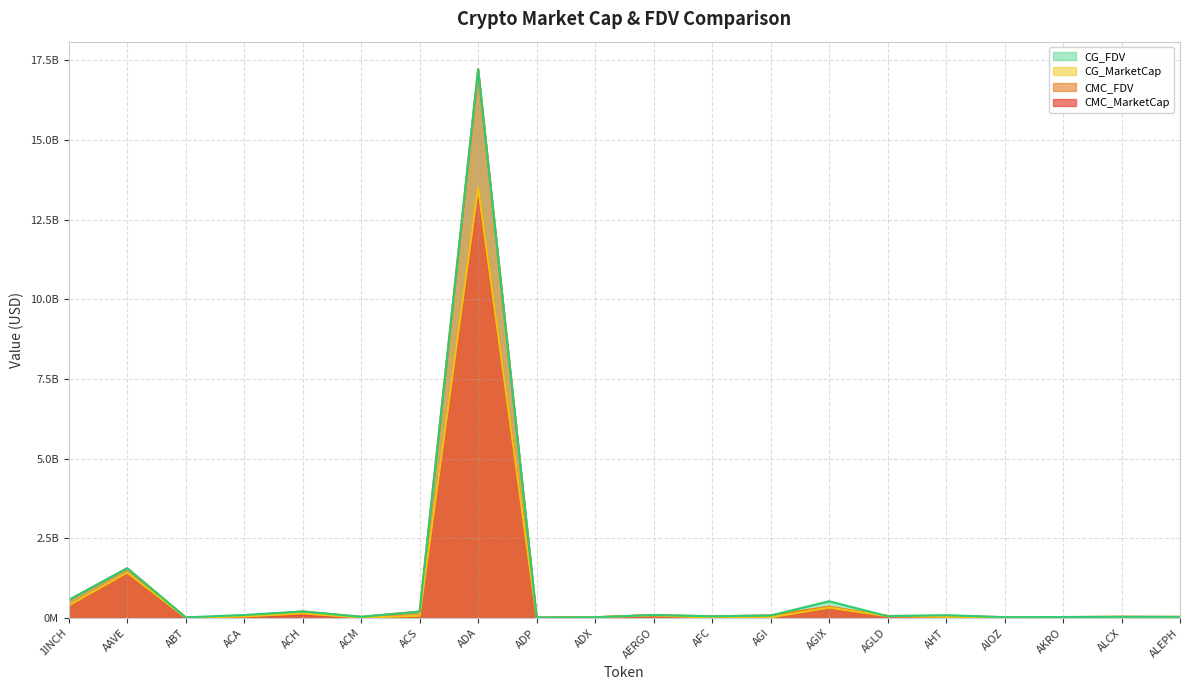

Which series ends up on top after the final intersection of CG_FDV and CMC_FDV?

CG_FDV